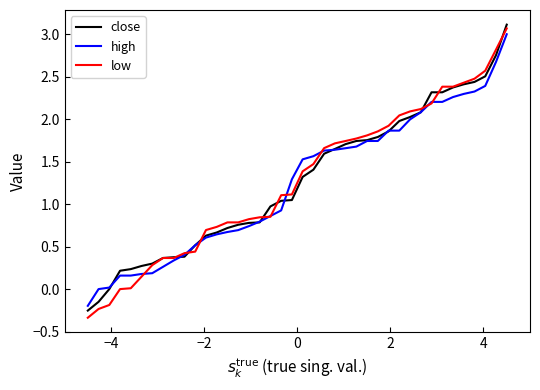

Which series has the largest range (max minus min)?

low